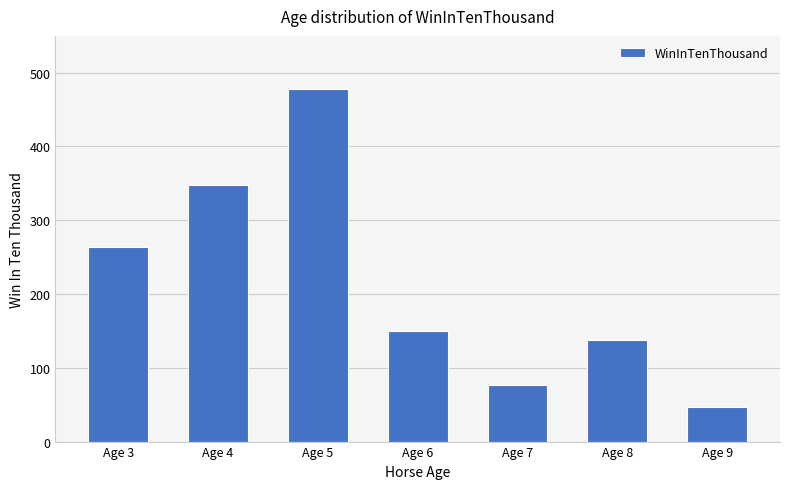

True or false: the data shows 47 at Age 9.

True